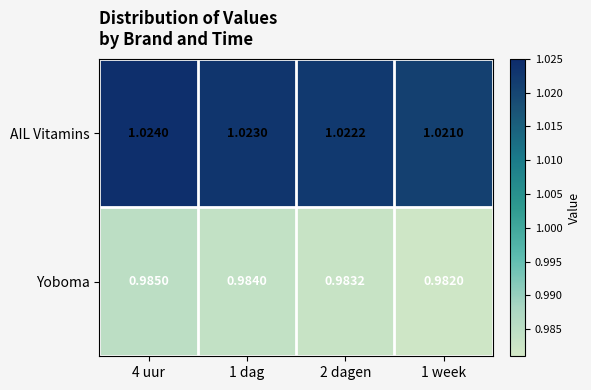

Is the value of Yoboma at 2 dagen greater than the value of AIL Vitamins at 4 uur?

No